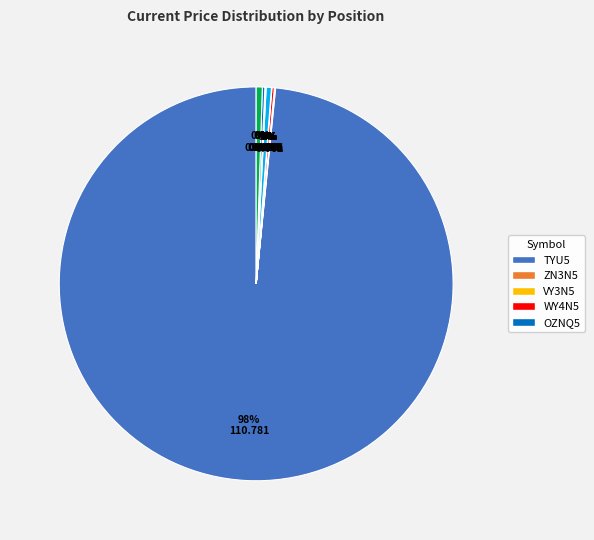

Is there a majority slice in this chart?

Yes